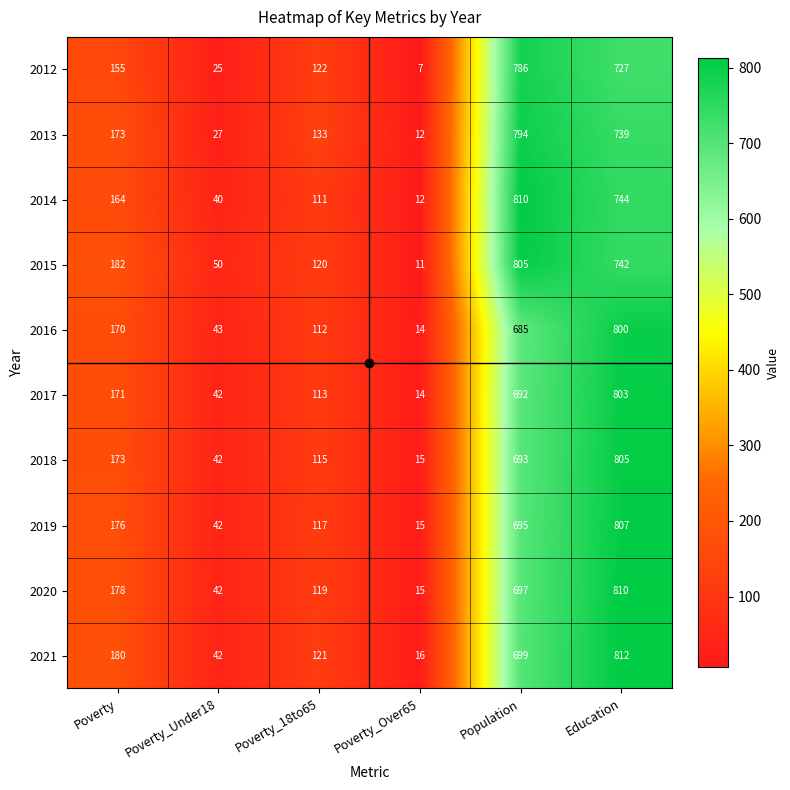

Which series has the largest total across all categories?

2015